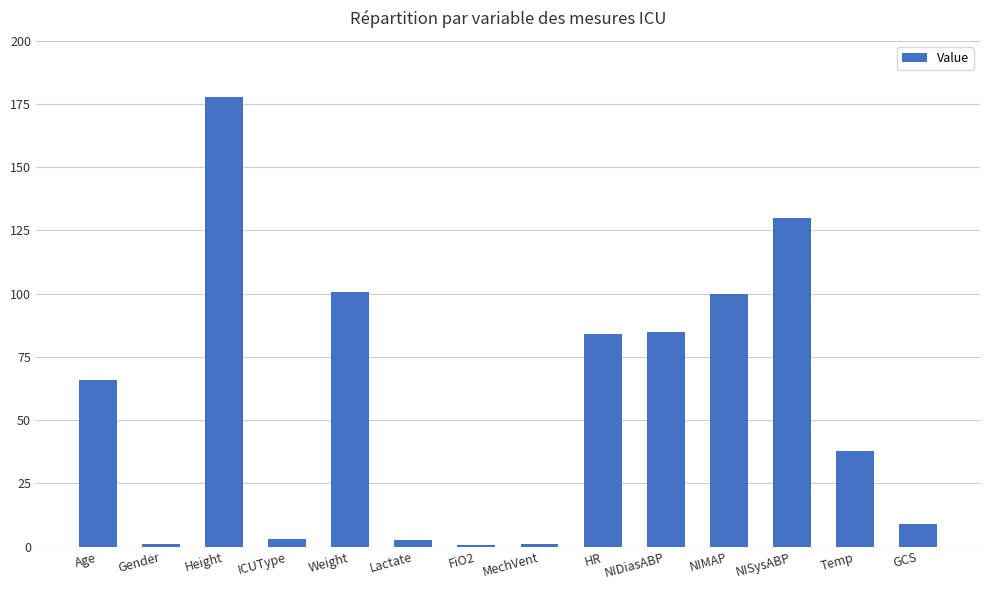

What is the difference between the values at Temp and Lactate?

35.1